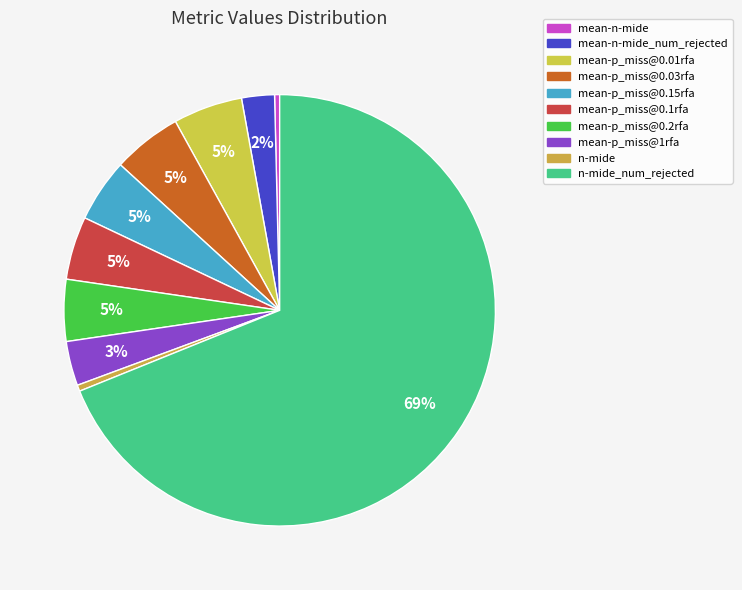

What percentage is the mean-p_miss@0.1rfa slice, to the nearest percent?

5%